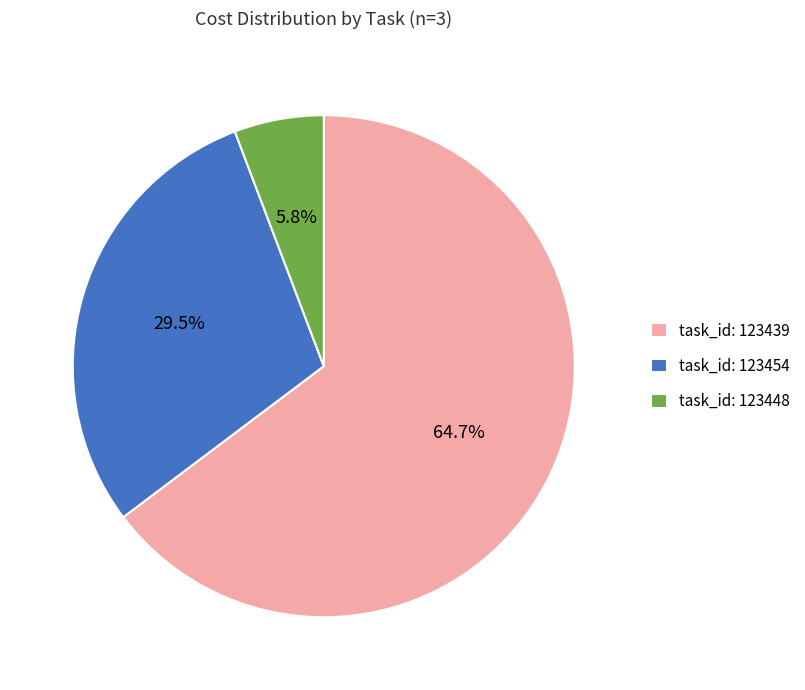

Rank the categories by value from highest to lowest.

task_id: 123439, task_id: 123454, task_id: 123448